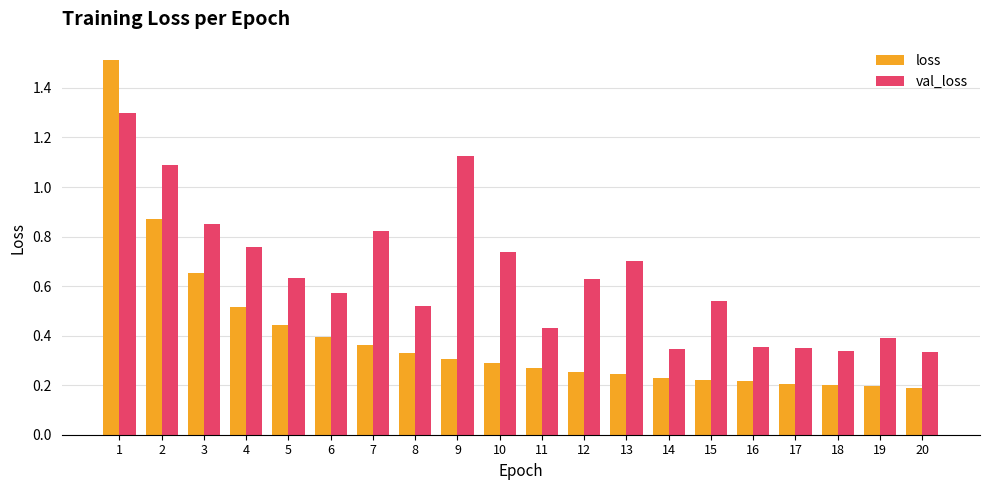

True or false: loss has a value of 0.2 at 16.

True